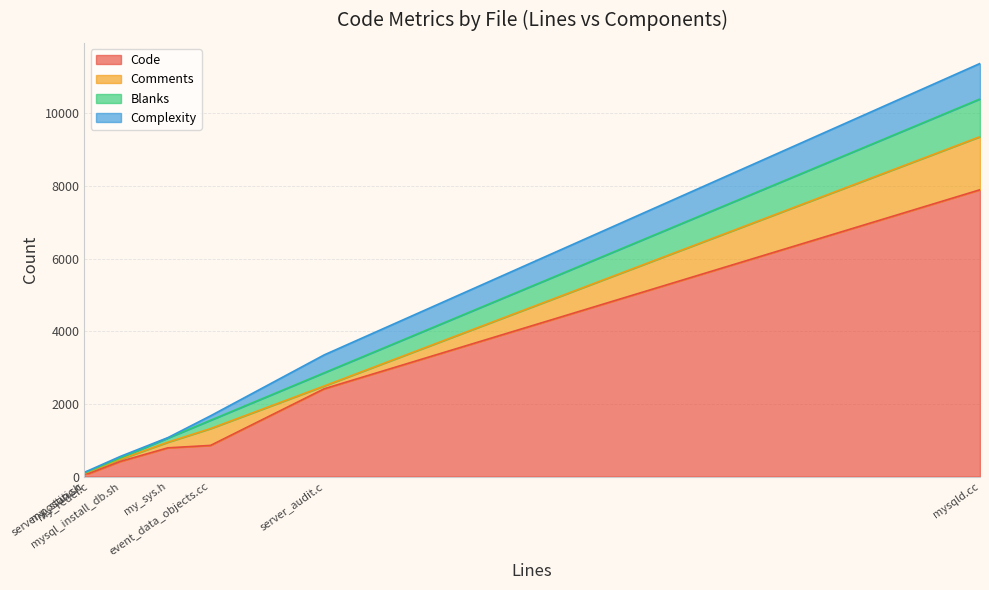

Which series has the largest range (max minus min)?

Code